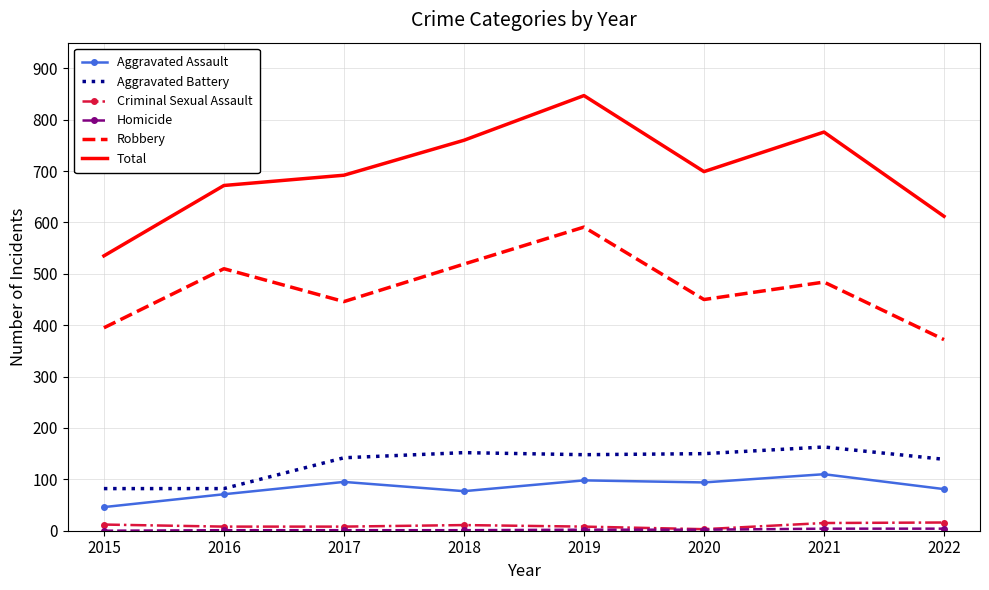

Is it true that Robbery equals 484 at 2021?

True